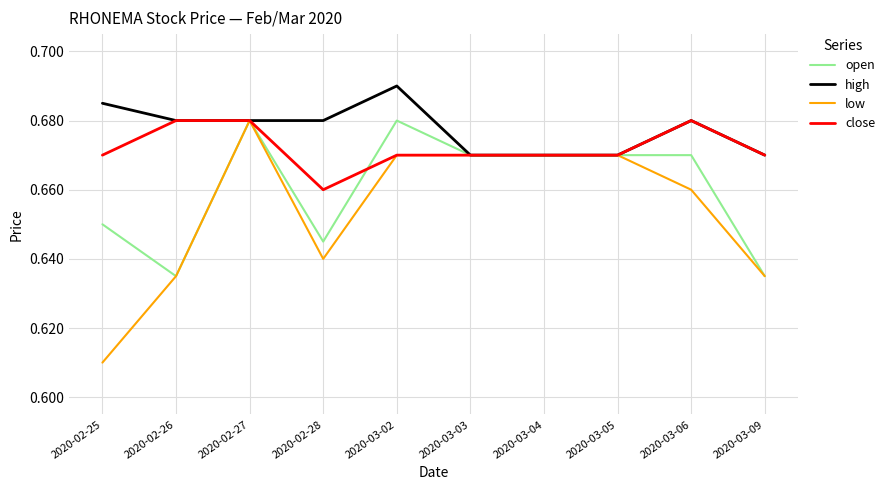

Which series has the largest range (max minus min)?

low